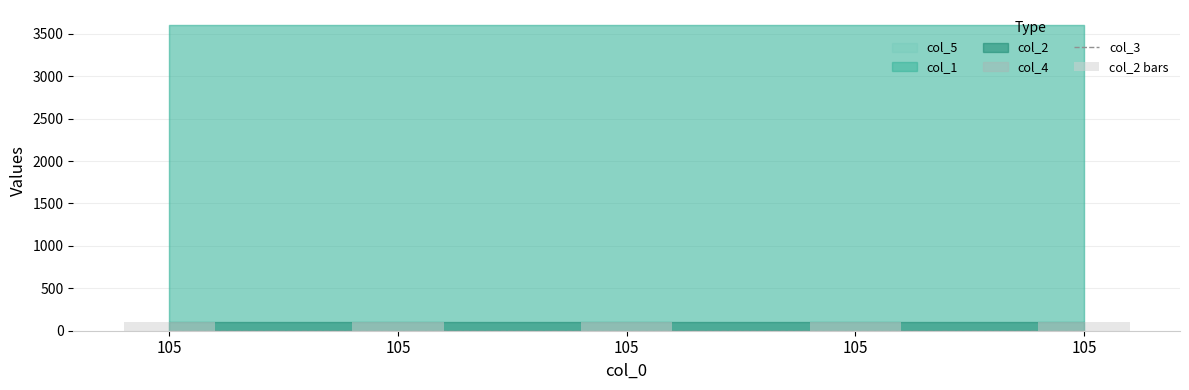

True or false: col_2 bars has a value of 175 at 105.

False